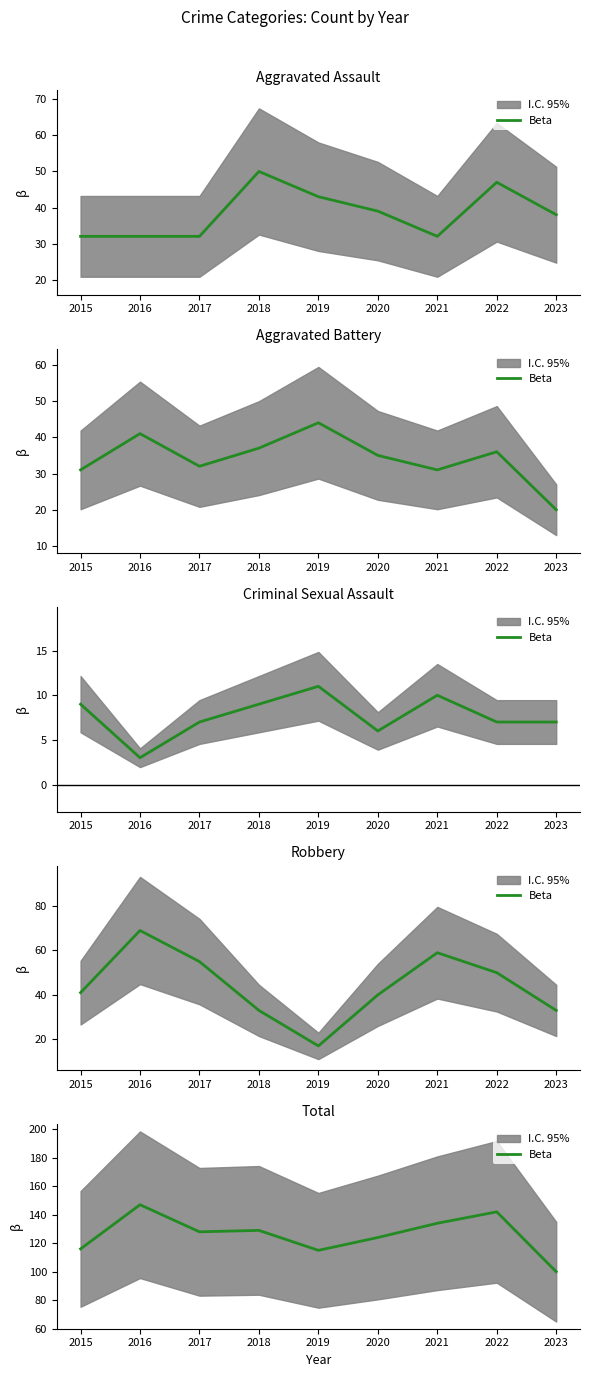

Reading left to right, extract all data points from this chart.

2015=116	2016=147	2017=128	2018=129	2019=115	2020=124	2021=134	2022=142	2023=100